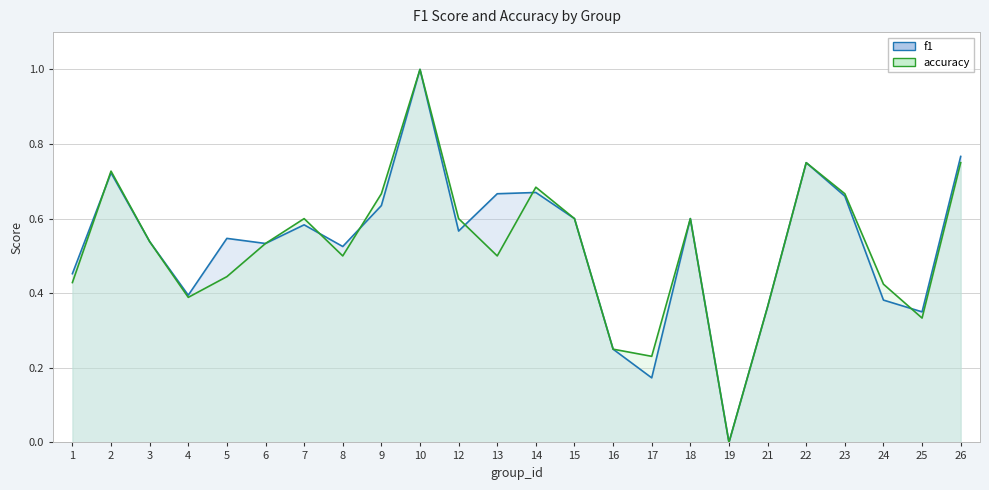

Where is the first local minimum for f1?

4